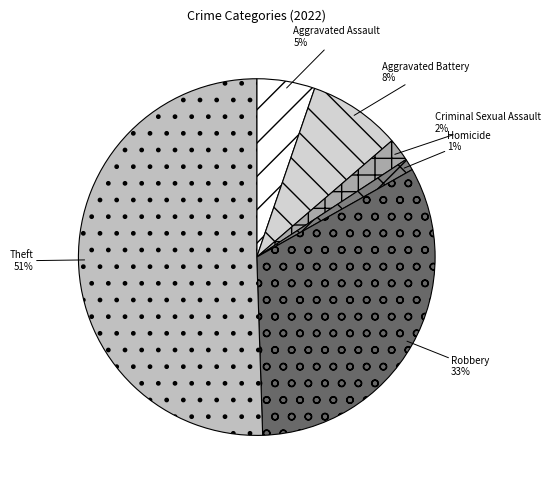

Rank the categories by value from lowest to highest.

Homicide, Criminal Sexual Assault, Aggravated Assault, Aggravated Battery, Robbery, Theft